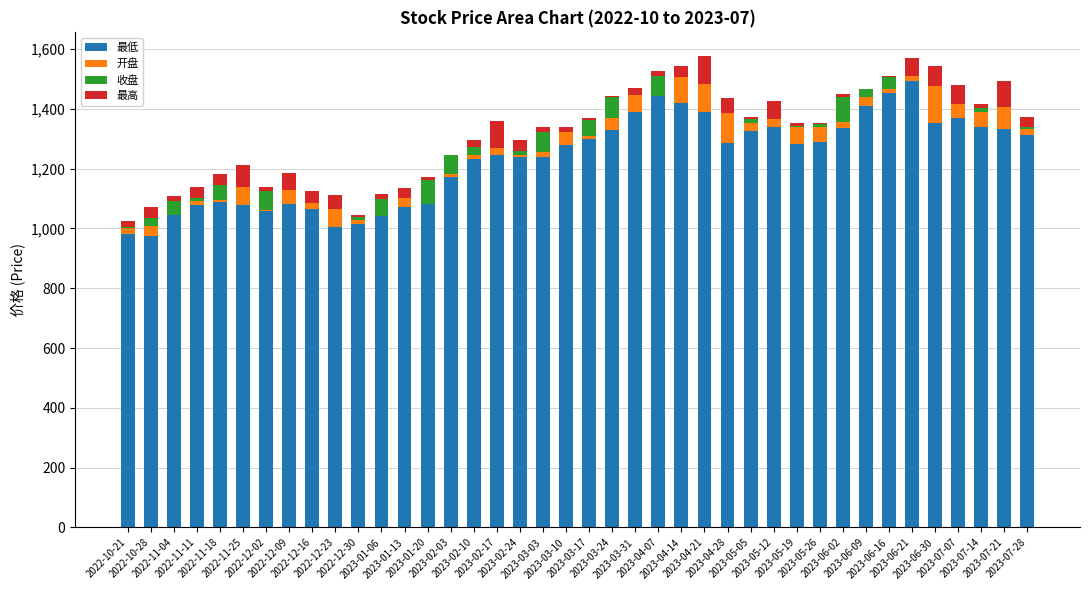

What is the maximum value for 最低?

1492.4